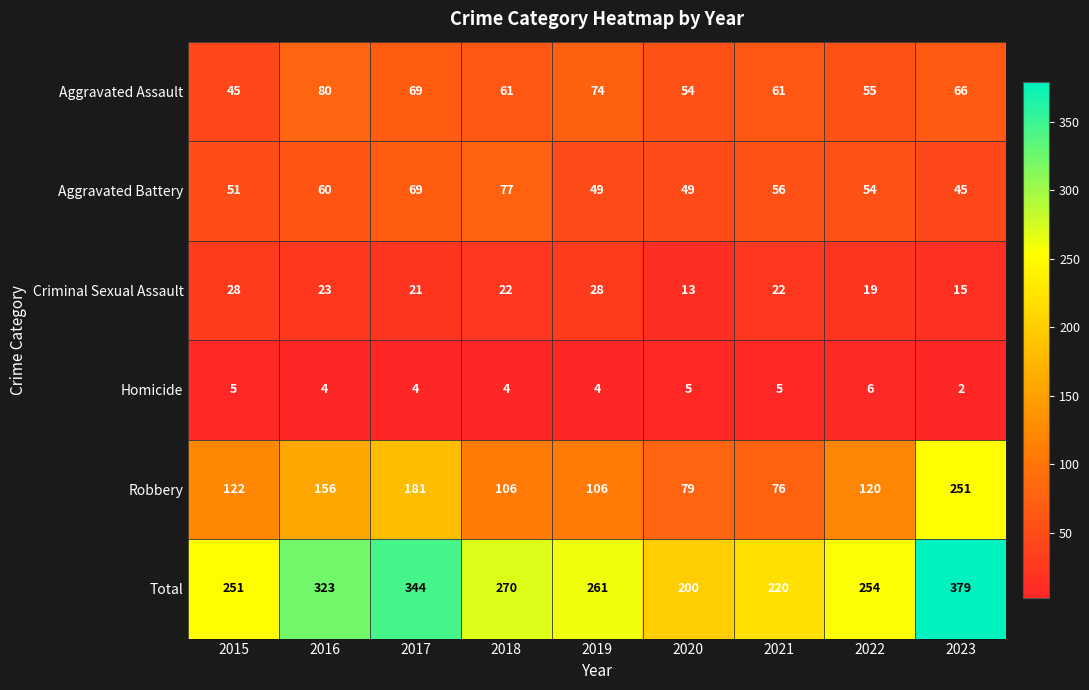

How many series are shown in this chart?

6